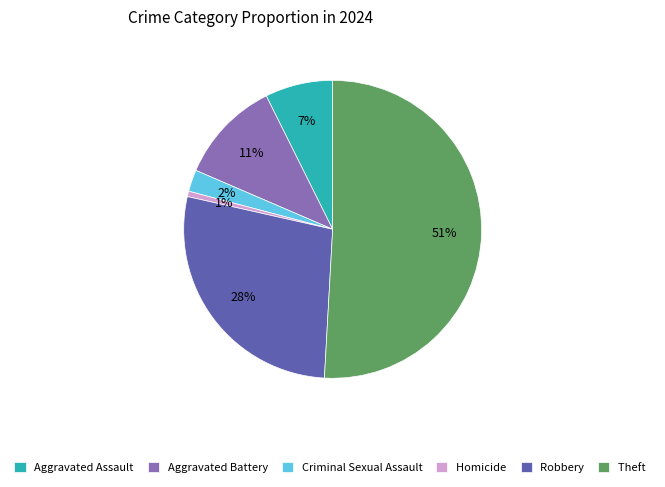

What is the smallest slice in the pie chart?

Homicide